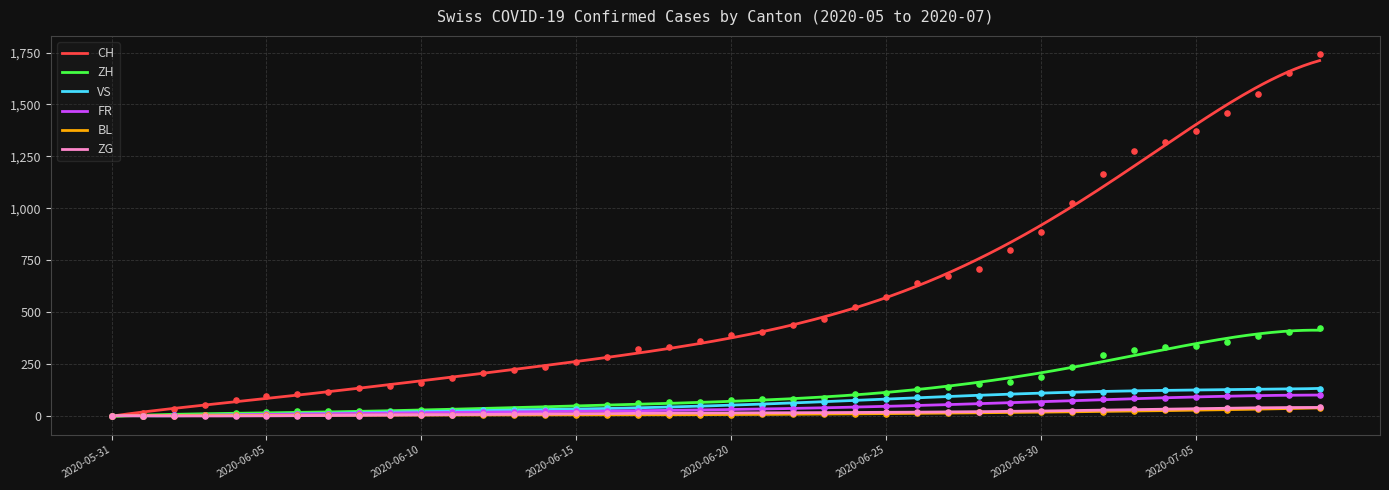

Which series contains the lowest Y value?

CH